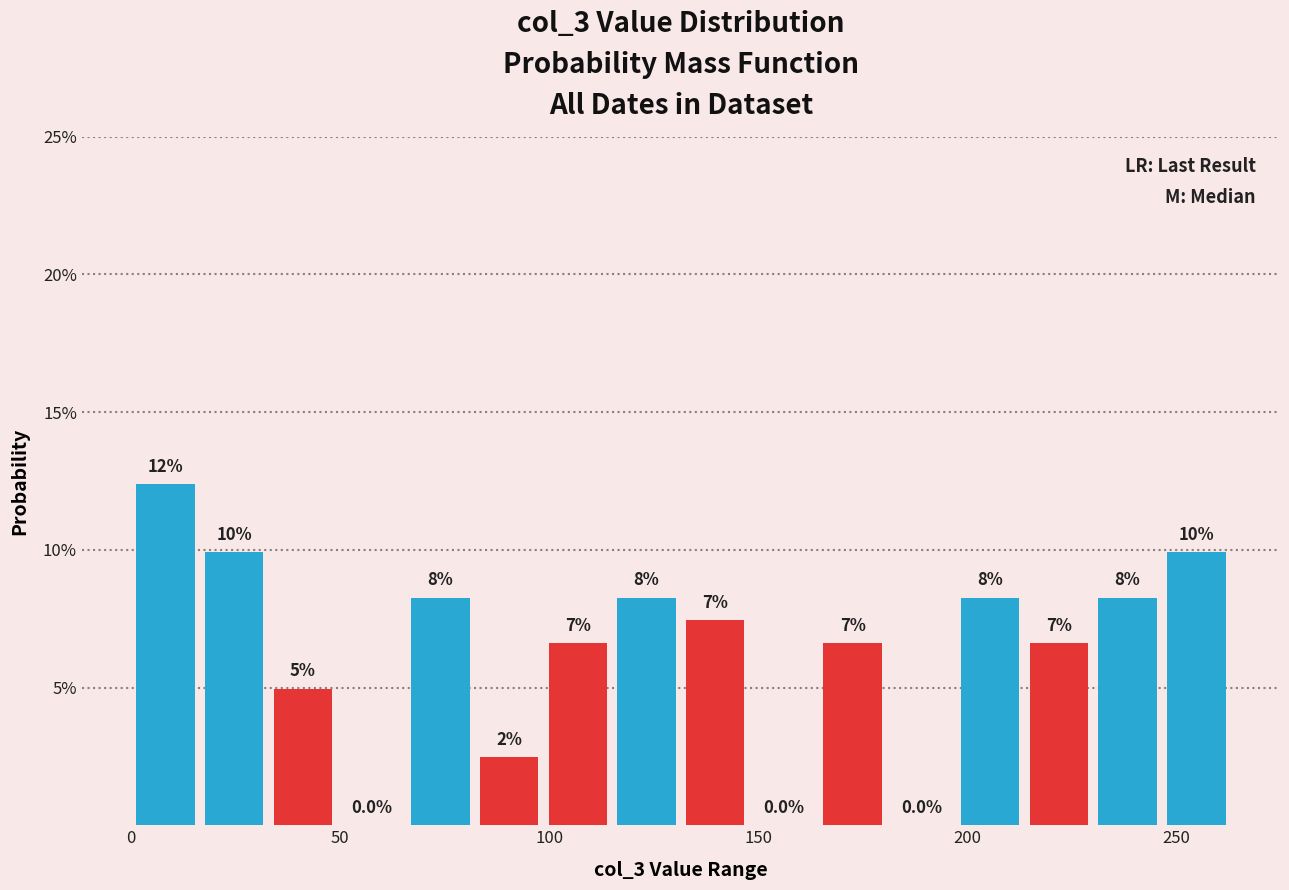

Read against the x-axis, roughly where is the centre of the tallest bar?

10